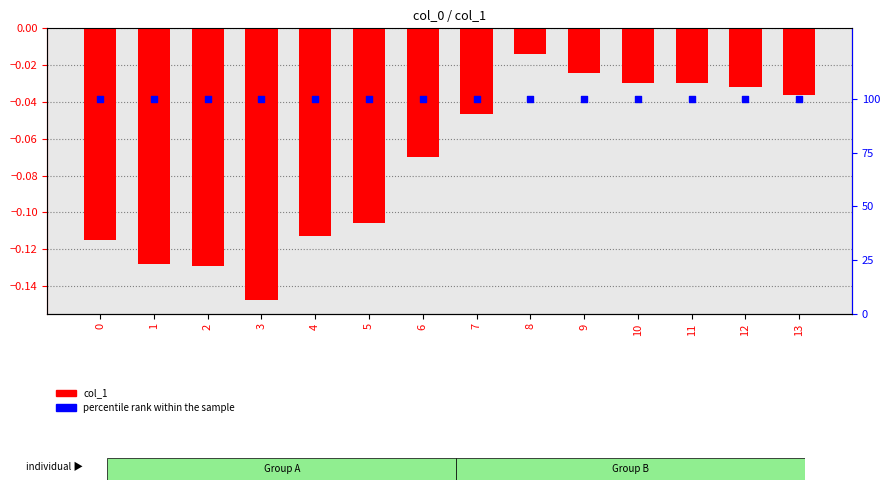

Which series has the widest spread of Y values?

col_1